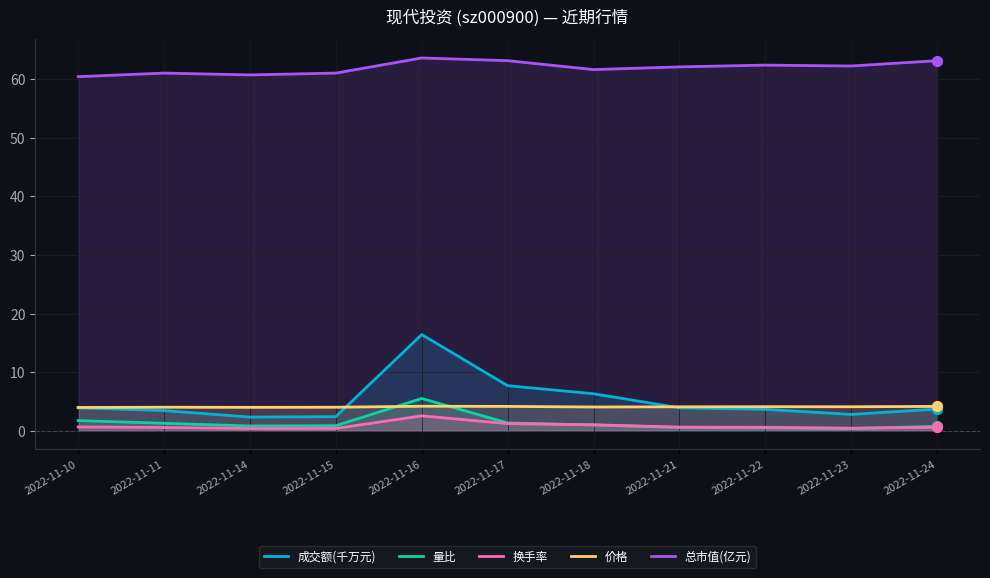

Is the value of 量比 at 2022-11-23 greater than the value of 总市值(亿元) at 2022-11-14?

No